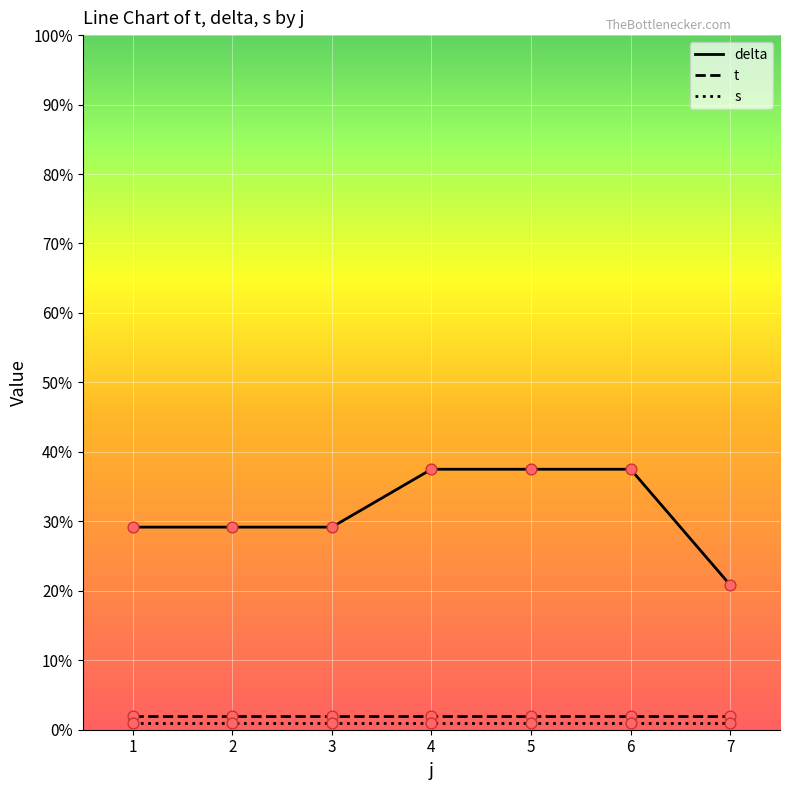

Between 1 and 6, which series saw the biggest shift?

delta